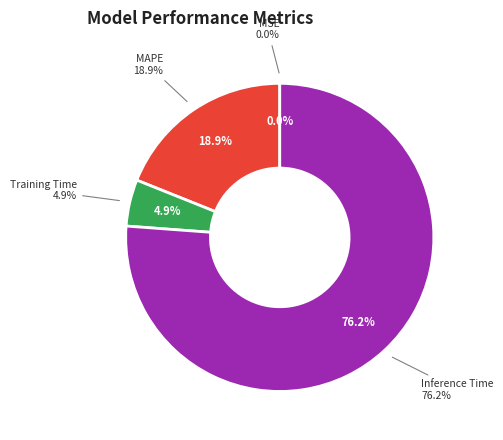

True or false: SMAPE accounts for 1% of the total.

False